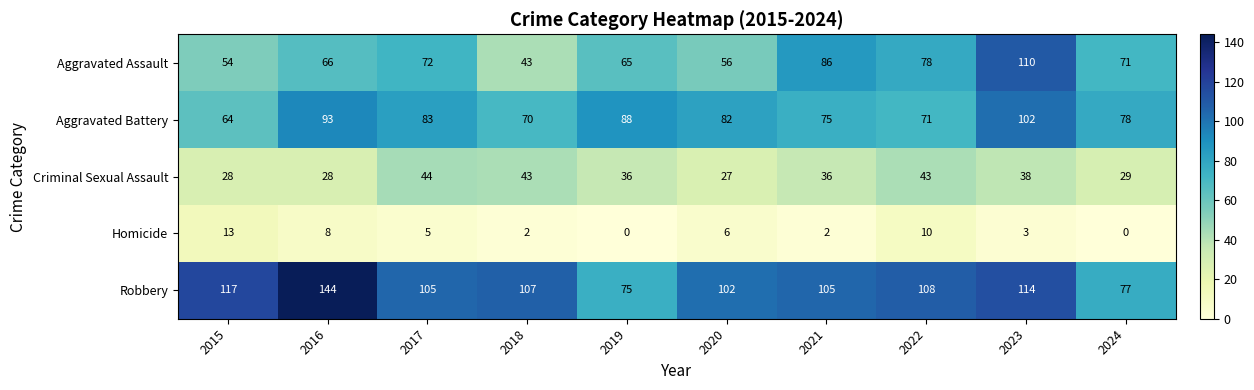

What is the difference between the maximum and minimum values in the Criminal Sexual Assault series?

17